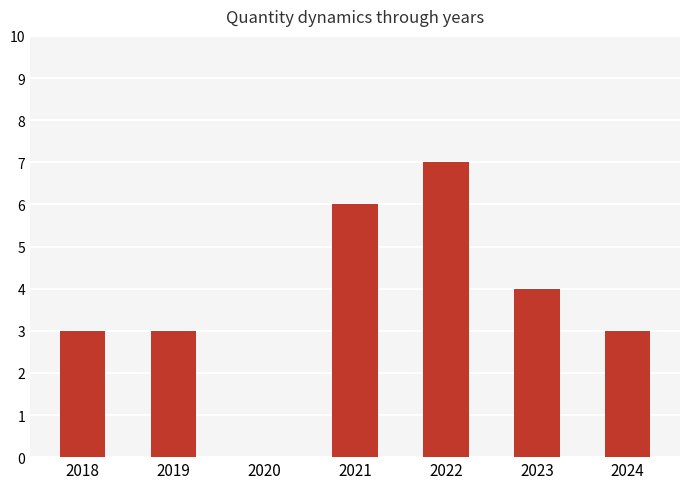

Reading right to left, extract all data points from this chart.

3	4	7	6	0	3	3